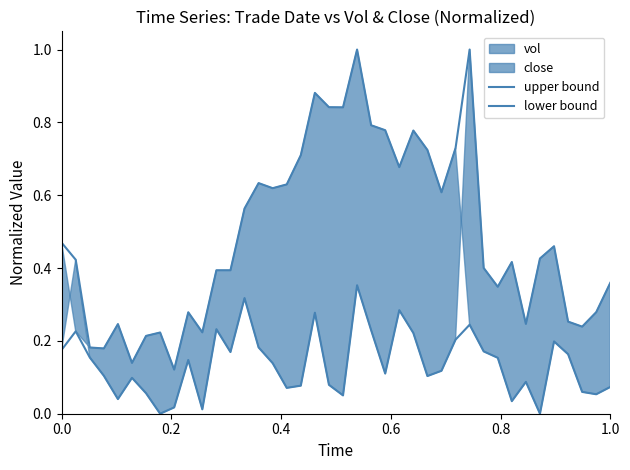

True or false: upper bound and lower bound intersect in this chart.

False